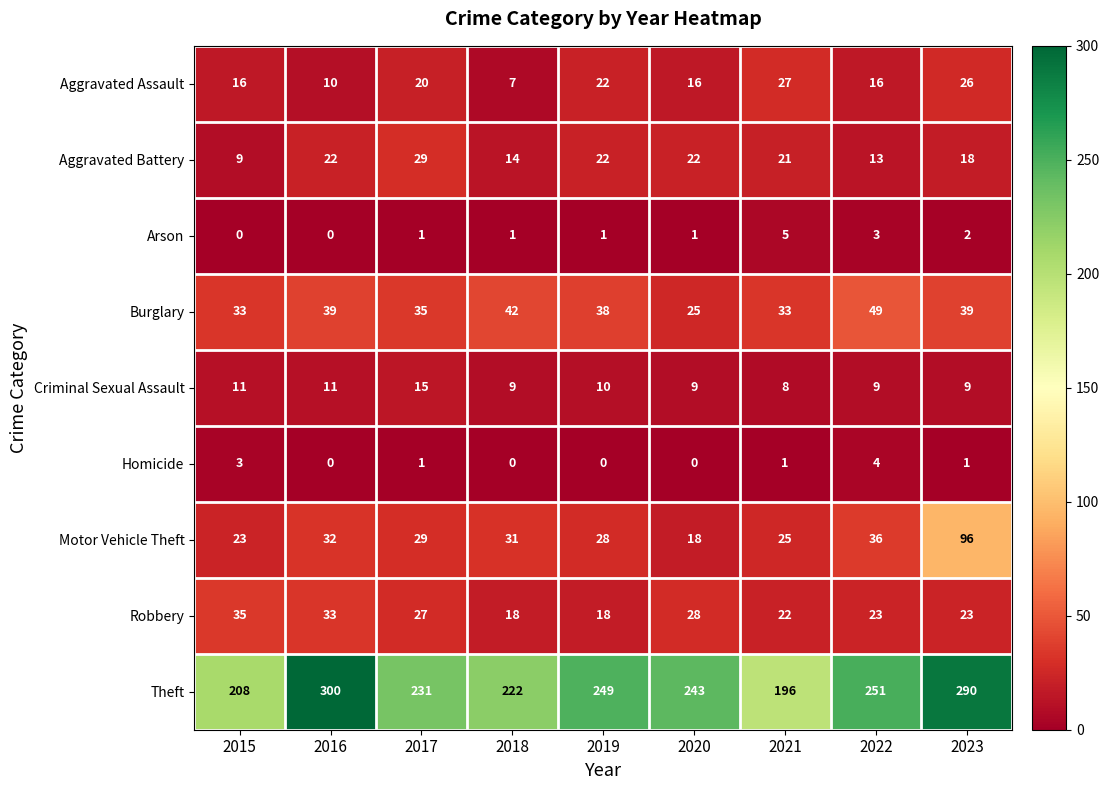

The Arson series shows 2 at 2018. True or false?

False